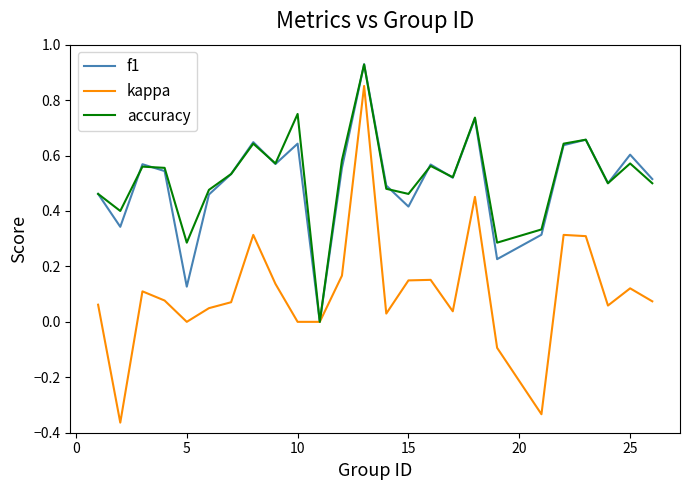

Which series has the widest spread of values?

kappa